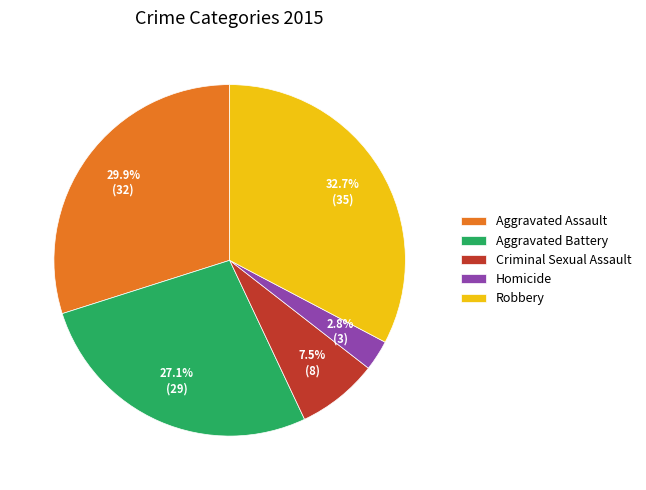

How many segments does this pie chart have?

5